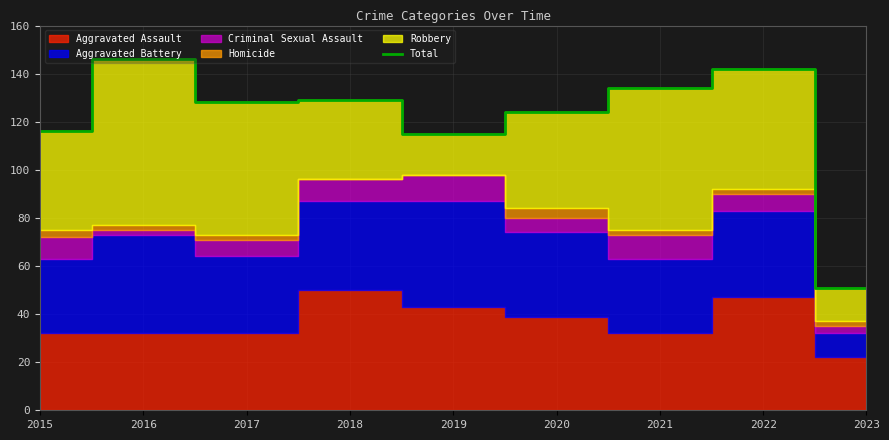

Rank the categories by value from highest to lowest.

2016, 2022, 2021, 2018, 2017, 2020, 2015, 2019, 2023